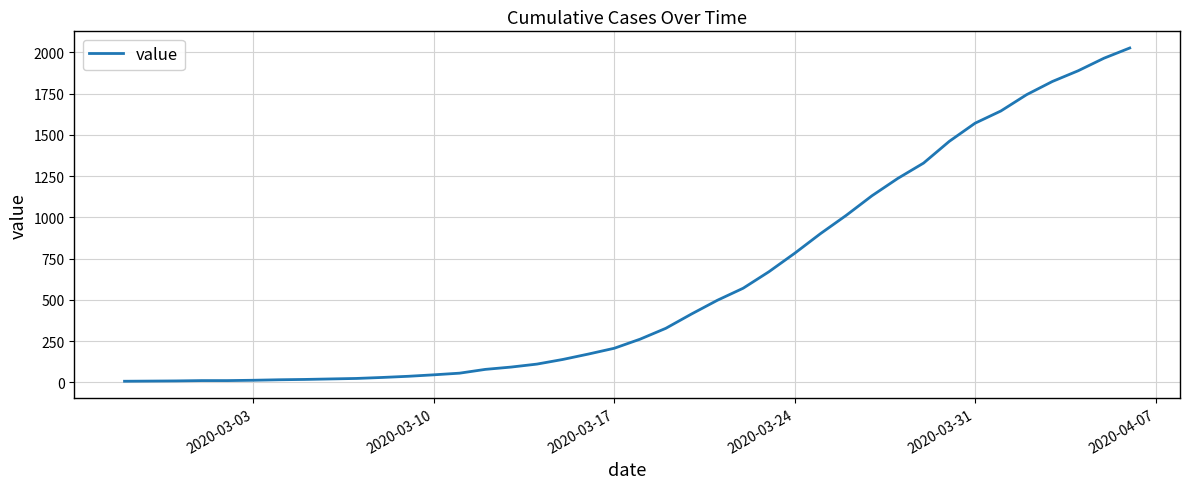

What is the greatest value displayed?

2027